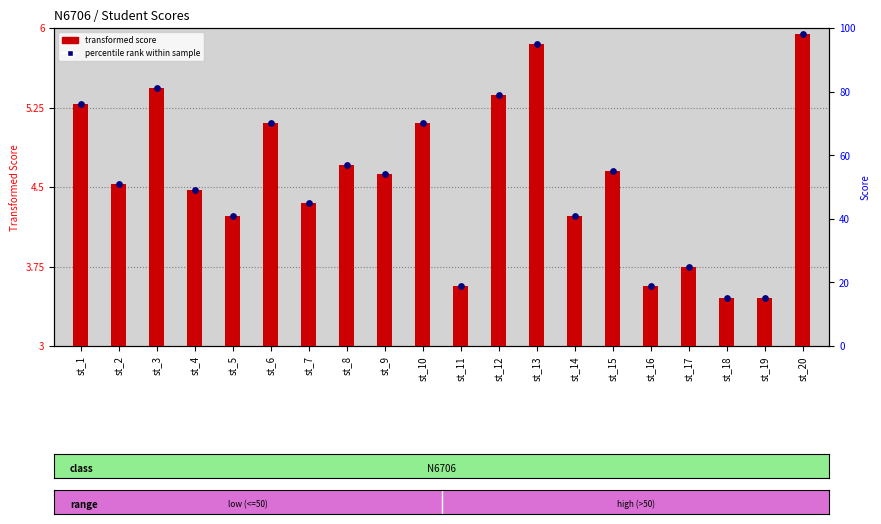

Which series reaches the minimum Y coordinate?

score (transformed)